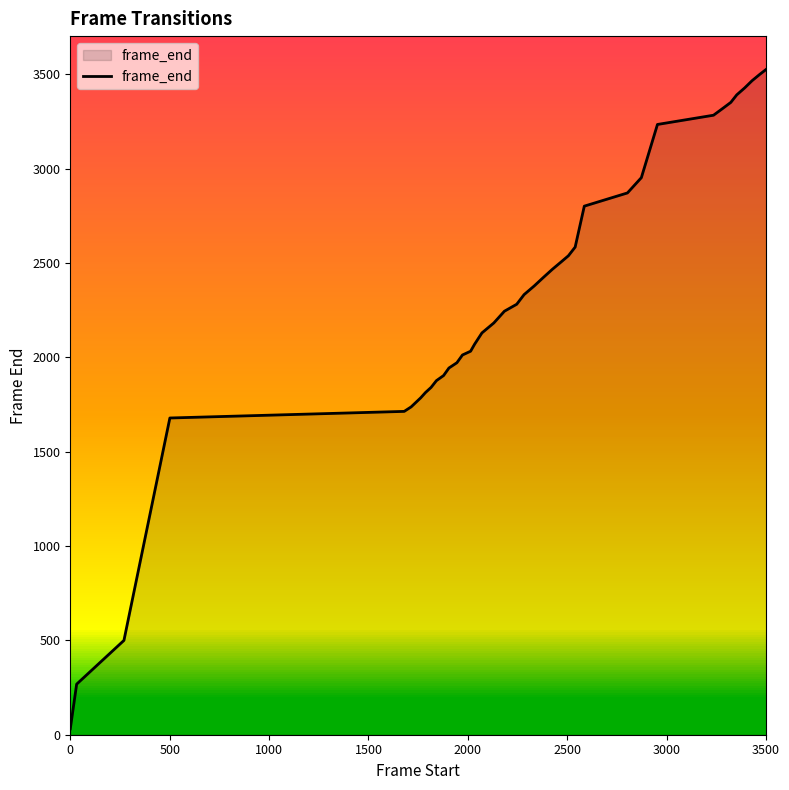

What is the maximum value shown in the chart?

3527